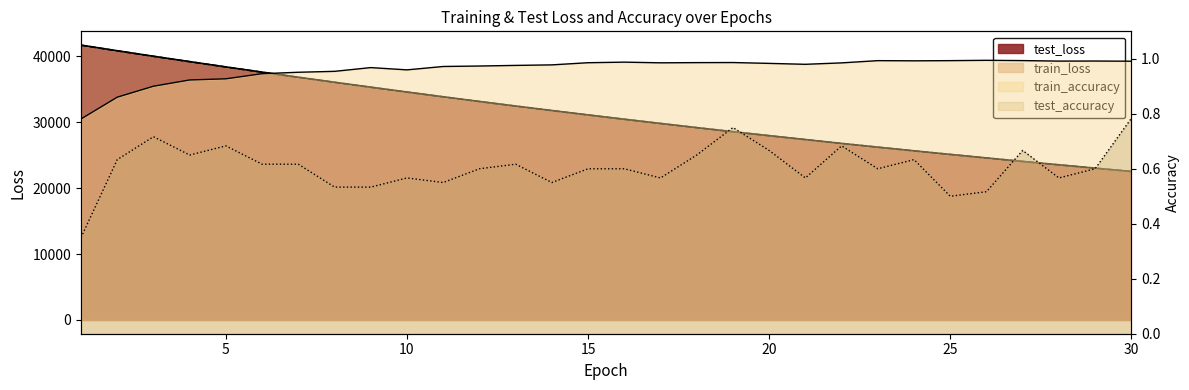

Reading left to right, transcribe all the data shown in this chart.

test_loss: 1=41694.2	2=40833.2	3=39998.7	4=39186.1	5=38380.1	6=37592.2	7=36817.5	8=36058.1	9=35311.8	10=34577.1	11=33856.0	12=33143.6	13=32448.9	14=31772.5	15=31100.8	16=30447.5	17=29810.8	18=29176.2	19=28554.0	20=27953.9	21=27364.9	22=26779.0	23=26214.8	24=25656.2	25=25112.0	26=24578.1	27=24046.9	28=23535.7	29=23028.3	30=22527.9
train_loss: 1=41660.3	2=40819.2	3=39989.2	4=39171.3	5=38366.9	6=37575.2	7=36799.2	8=36037.2	9=35288.9	10=34555.0	11=33834.3	12=33127.6	13=32434.3	14=31754.4	15=31087.3	16=30433.2	17=29792.0	18=29163.3	19=28547.0	20=27943.0	21=27351.0	22=26770.4	23=26201.4	24=25643.8	25=25097.3	26=24561.6	27=24036.7	28=23522.2	29=23018.1	30=22524.0
train_accuracy: 1=0.8	2=0.9	3=0.9	4=0.9	5=0.9	6=0.9	7=1.0	8=1.0	9=1.0	10=1.0	11=1.0	12=1.0	13=1.0	14=1.0	15=1.0	16=1.0	17=1.0	18=1.0	19=1.0	20=1.0	21=1.0	22=1.0	23=1.0	24=1.0	25=1.0	26=1.0	27=1.0	28=1.0	29=1.0	30=1.0
test_accuracy: 1=0.3	2=0.6	3=0.7	4=0.6	5=0.7	6=0.6	7=0.6	8=0.5	9=0.5	10=0.6	11=0.6	12=0.6	13=0.6	14=0.6	15=0.6	16=0.6	17=0.6	18=0.6	19=0.8	20=0.7	21=0.6	22=0.7	23=0.6	24=0.6	25=0.5	26=0.5	27=0.7	28=0.6	29=0.6	30=0.8